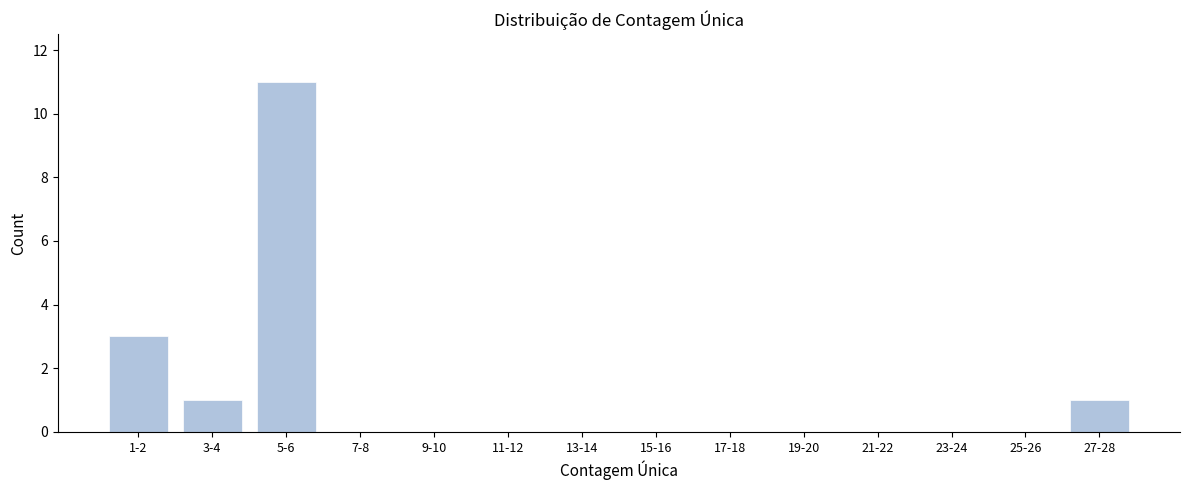

Reading right to left, extract all data points from this chart.

27-28=1	25-26=0	23-24=0	21-22=0	19-20=0	17-18=0	15-16=0	13-14=0	11-12=0	9-10=0	7-8=0	5-6=11	3-4=1	1-2=3